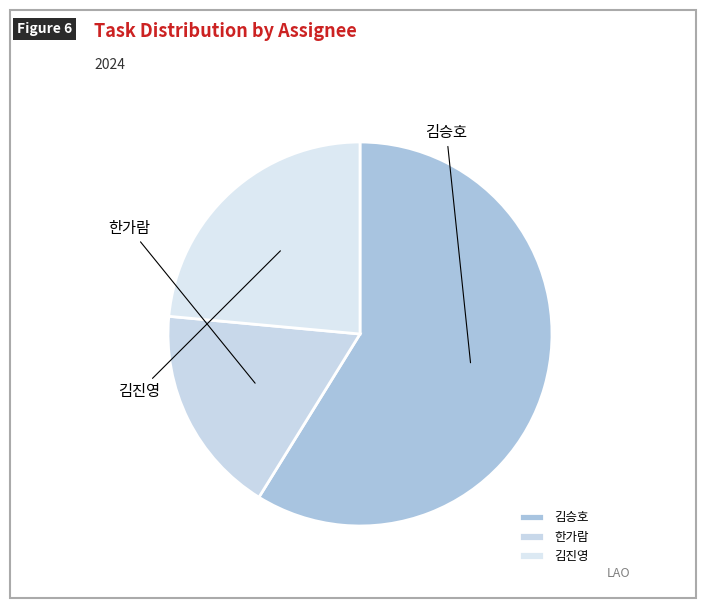

What is the change in value from 김승호 to 한가람?

-7